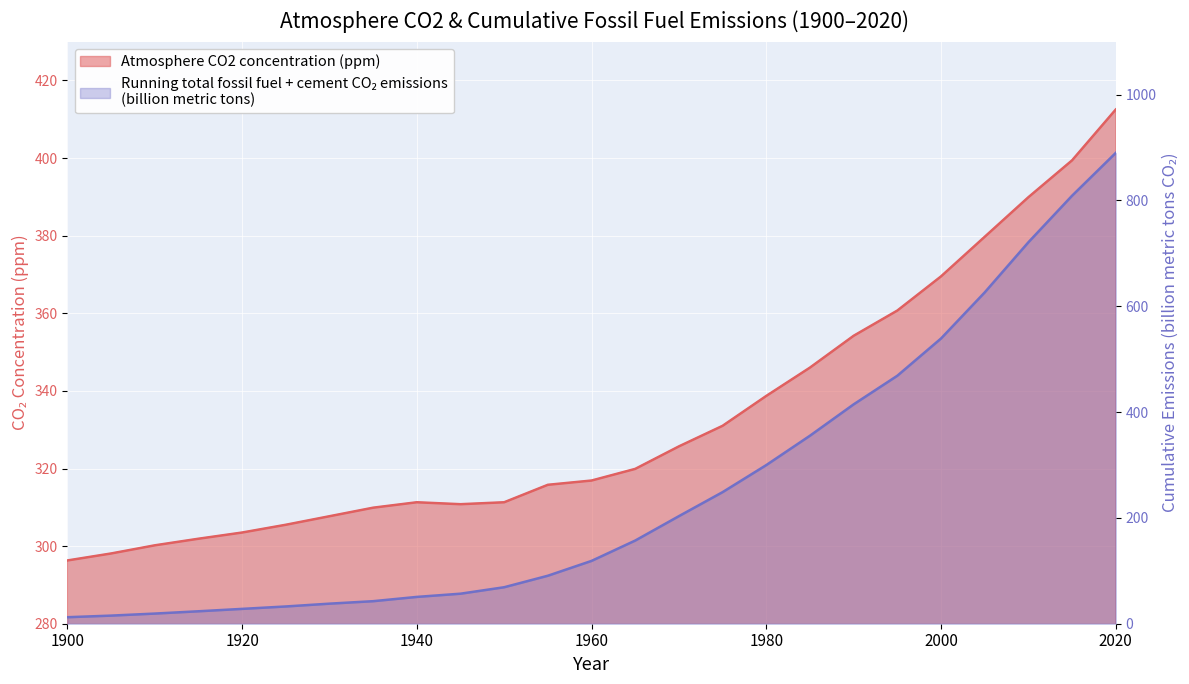

How many lines are shown in the chart?

2